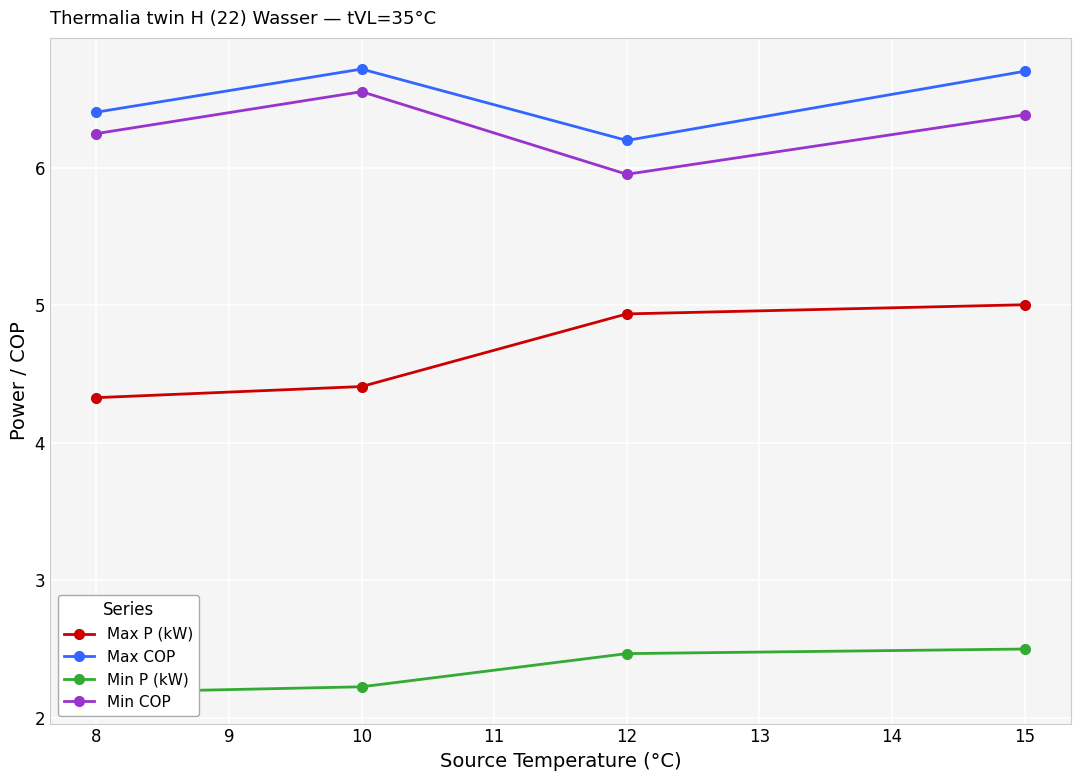

How many Max COP values are between 6 and 7?

4